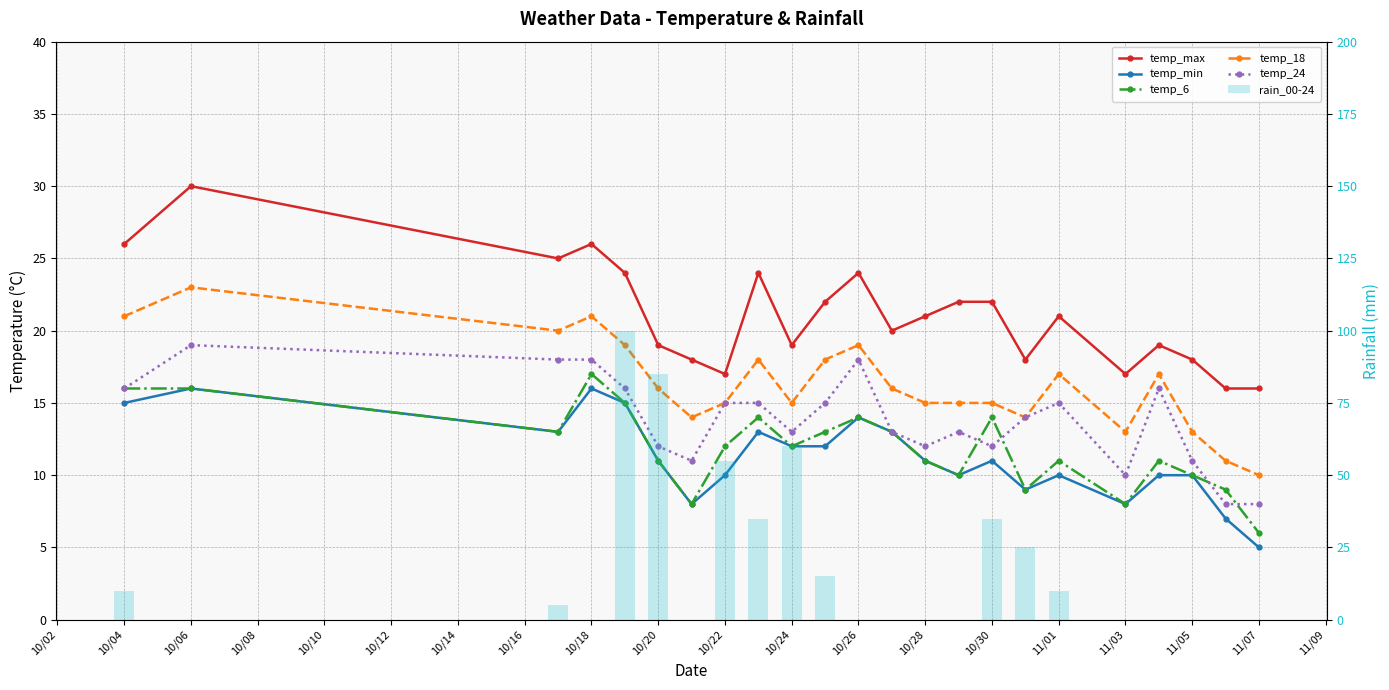

Read the temp_18 value at 11/03, to the nearest 10.

10